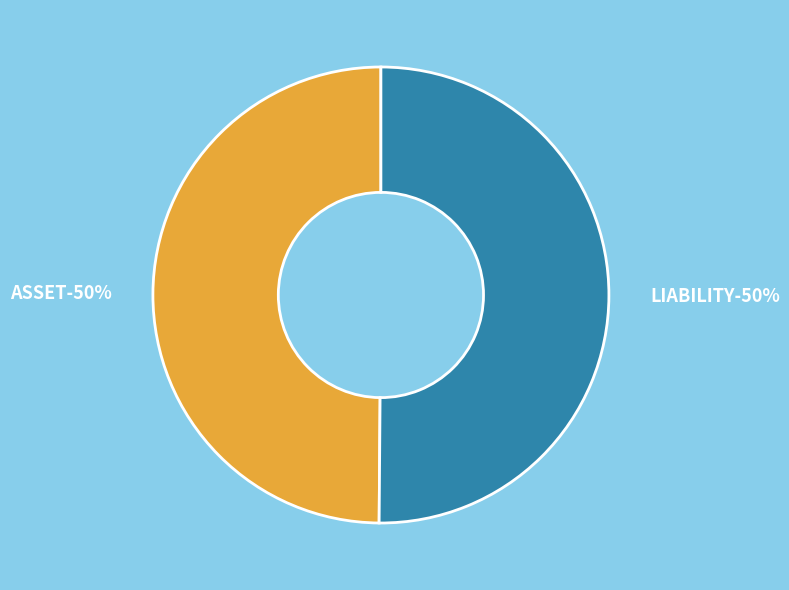

True or false: ASSET accounts for 35% of the total.

False